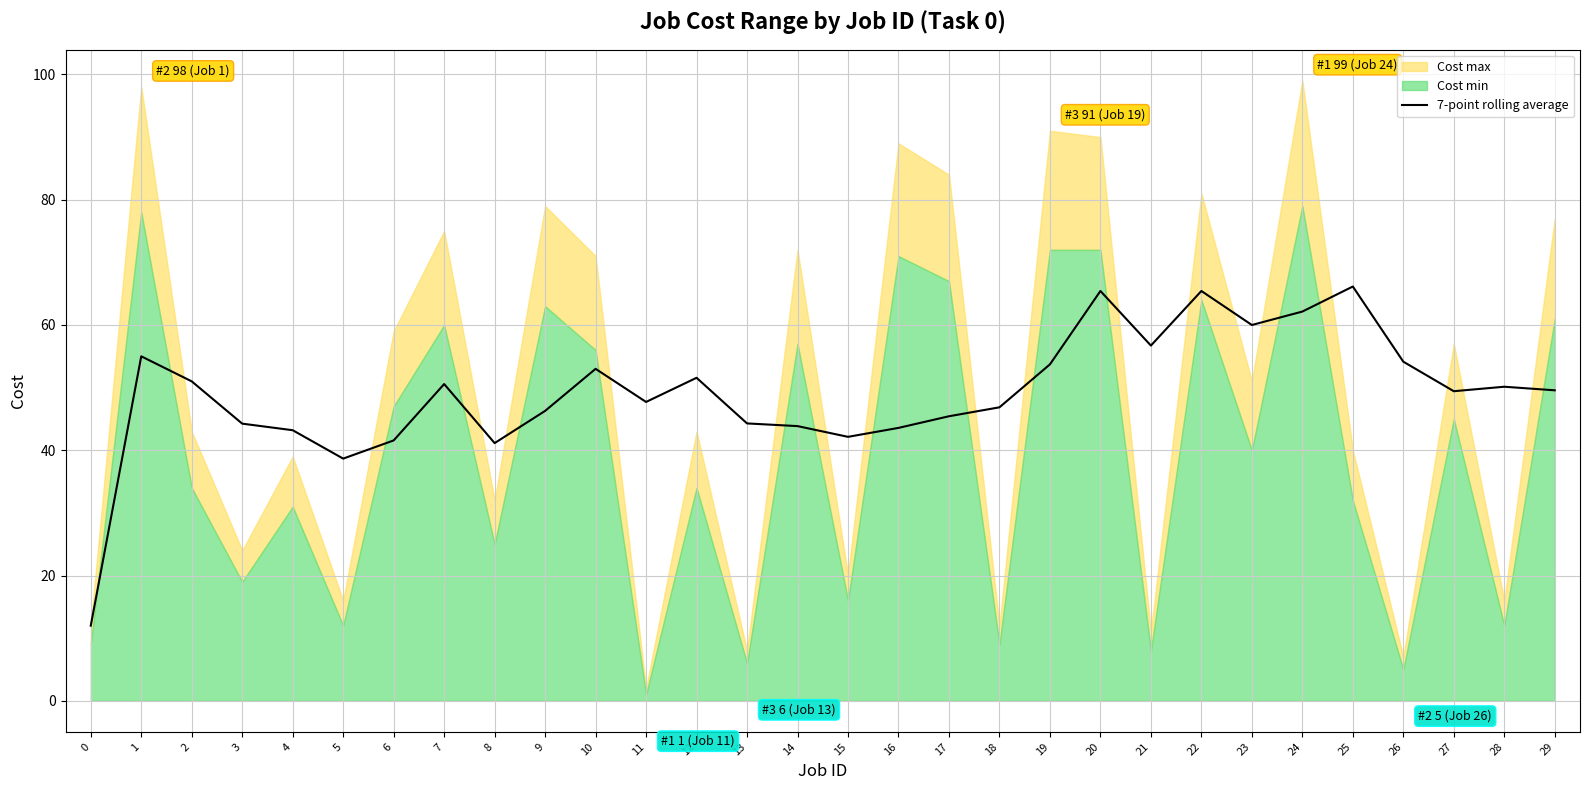

What is the difference between the maximum and minimum values?

54.1